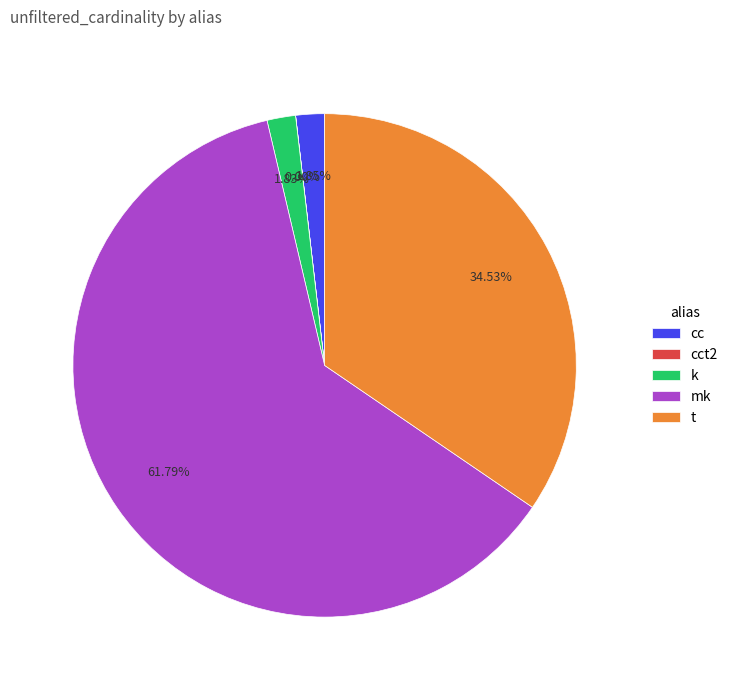

Approximately how many times larger is the value at cc compared to k?

1.0